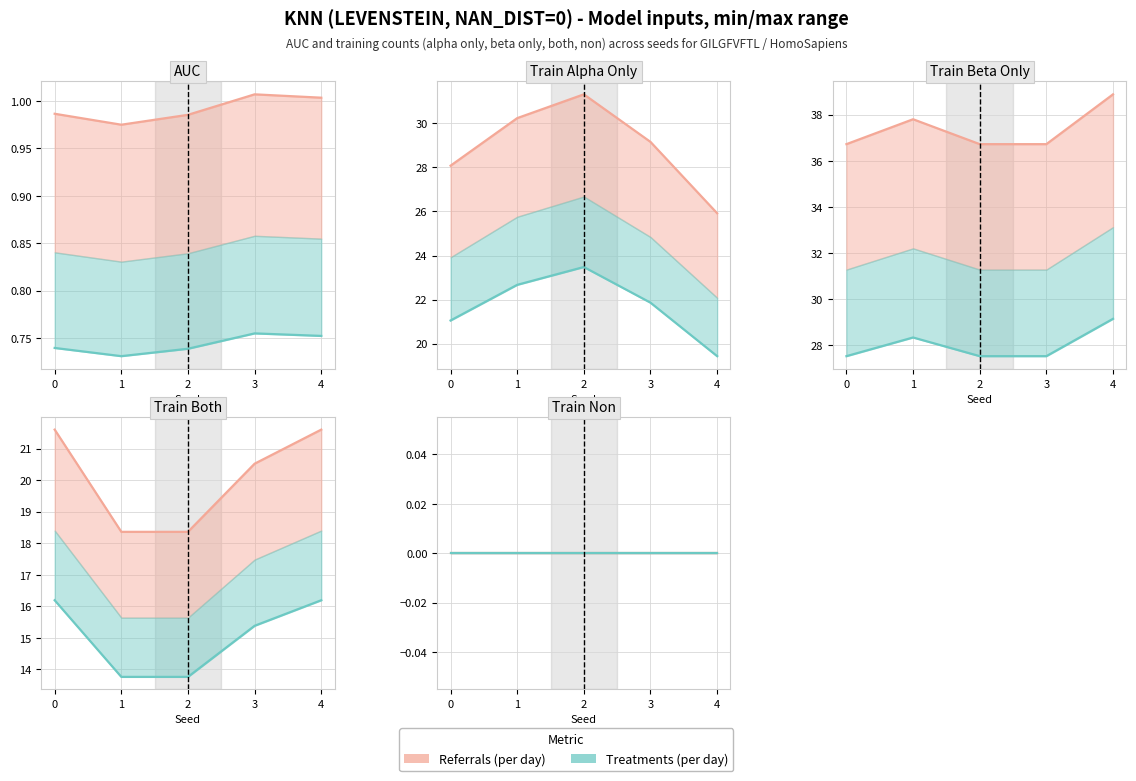

What is the approximate value of Treatments (per day) at 4?

0.8